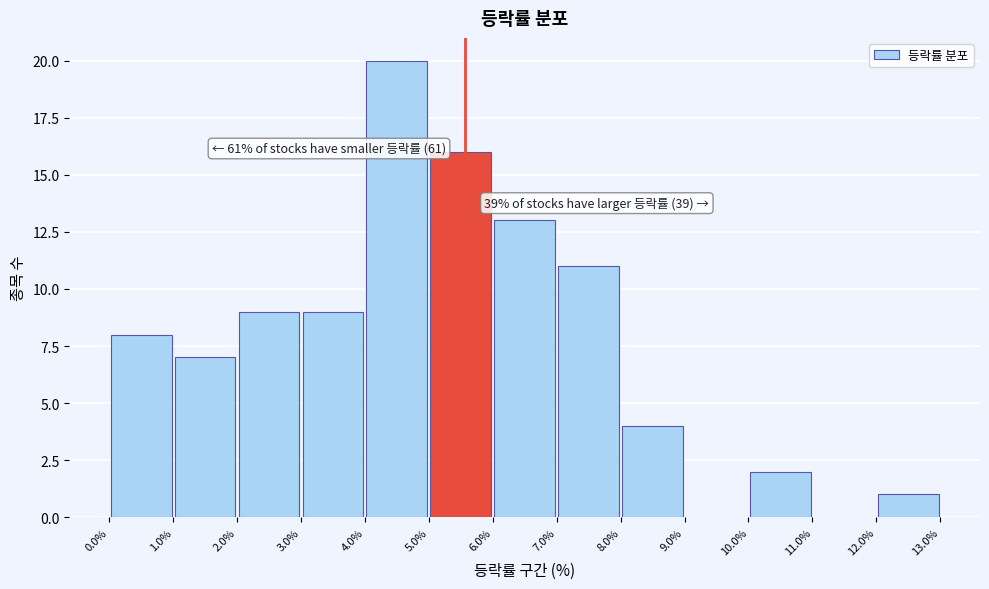

Over which range of the x-axis is the bar tallest?

4.0% to 5.0%